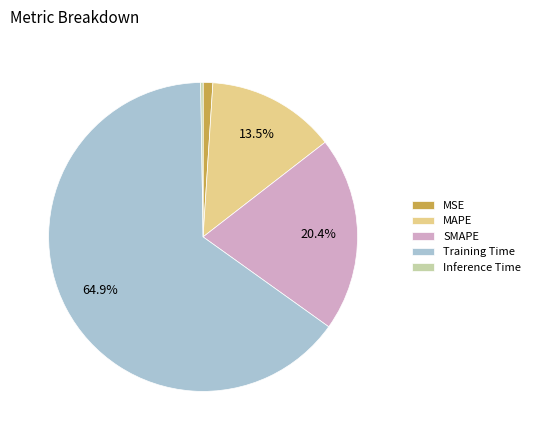

Which slice is the largest?

Training Time